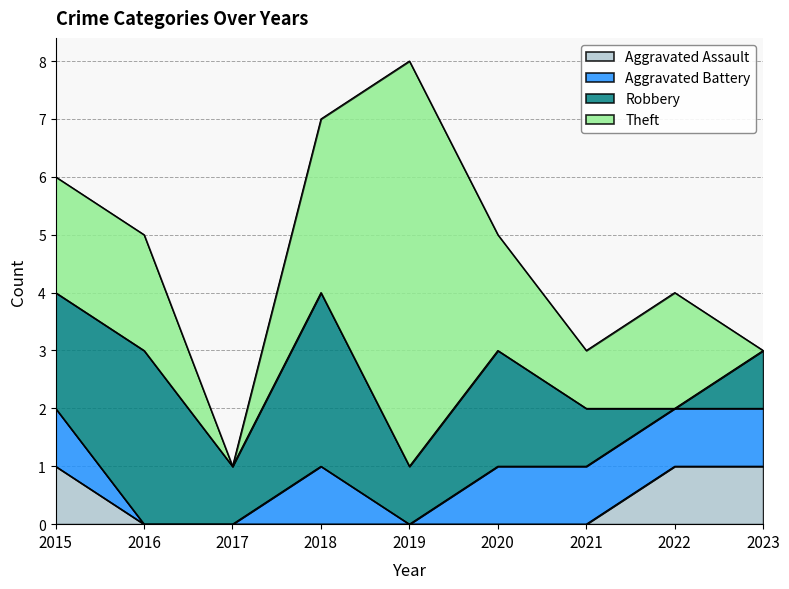

Which series has the largest total across all categories?

Theft